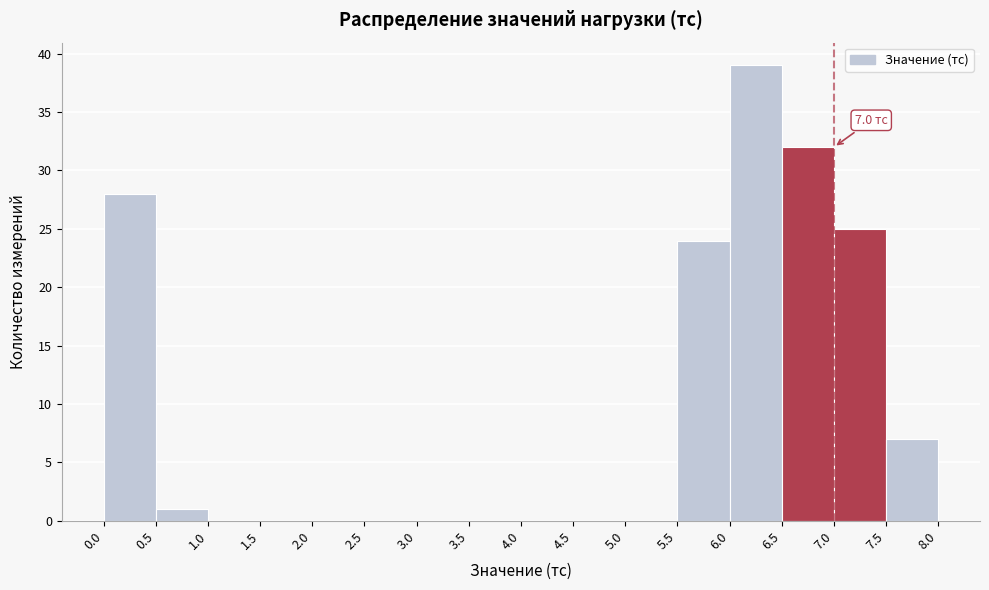

Over which range of the x-axis is the bar tallest?

6.0 to 6.5